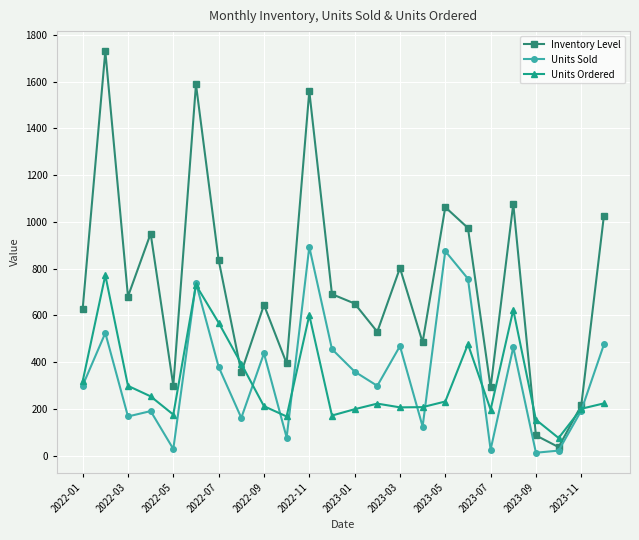

True or false: Units Sold has more than 0 points higher than both neighbors.

True